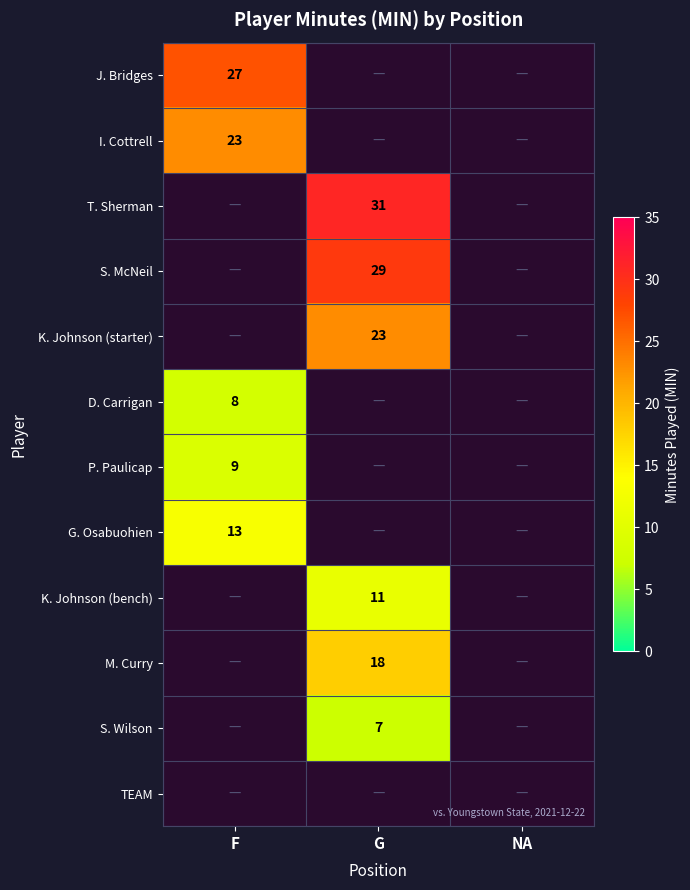

The K. Johnson (bench) series shows 15 at G. True or false?

False